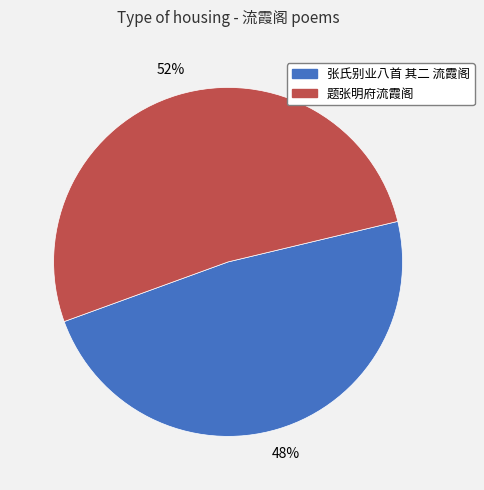

Which has a higher value, 题张明府流霞阁 or 张氏别业八首 其二 流霞阁?

题张明府流霞阁